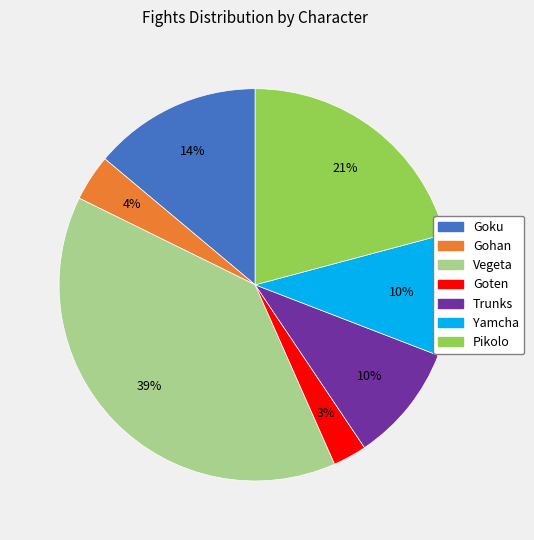

What is the smallest slice in the pie chart?

Goten